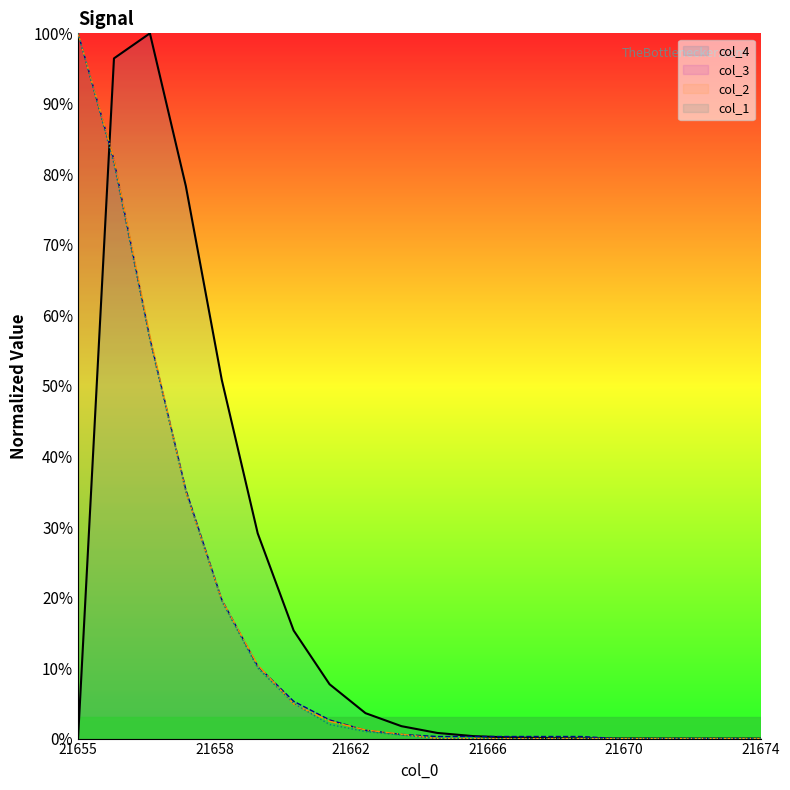

What position from the left is 14?

15